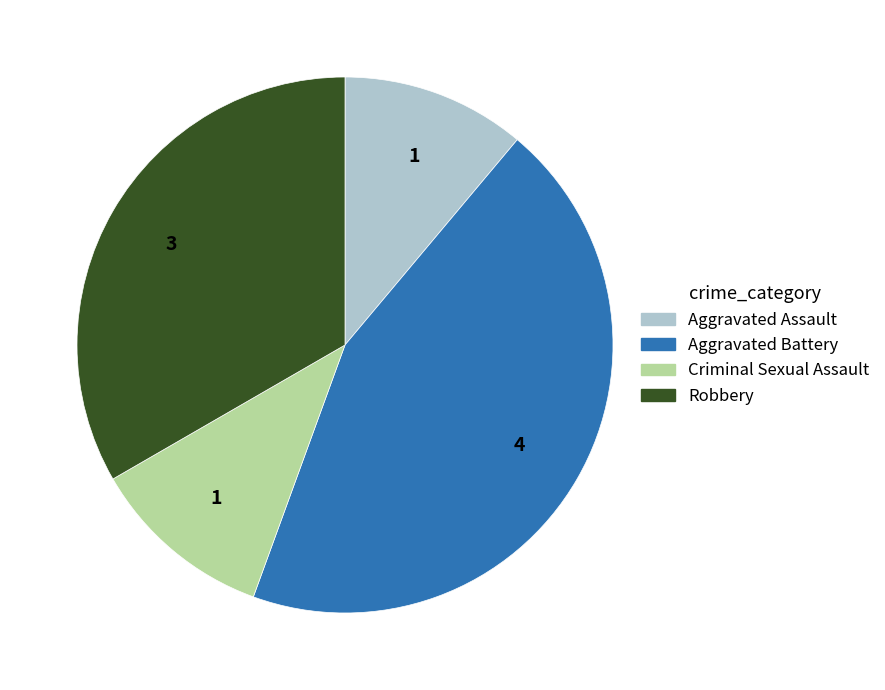

How many slices are in this pie chart?

4